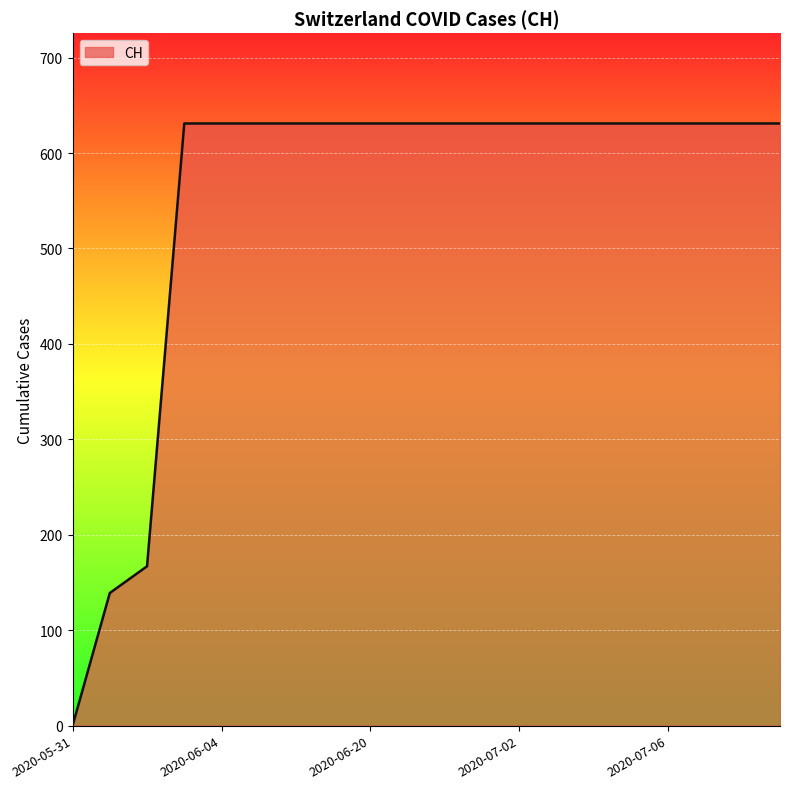

What is the difference between the maximum and minimum values?

631